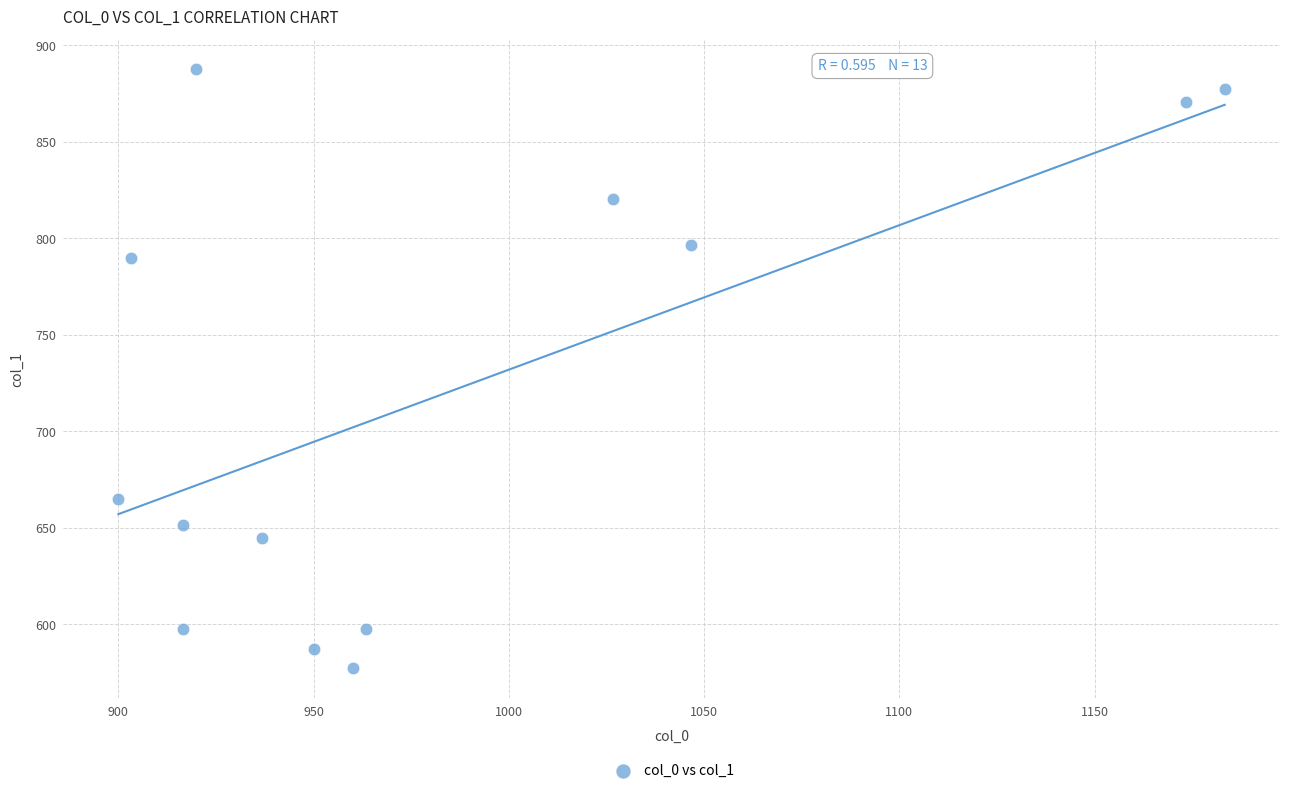

What Y value in the scatter plot is closest to 732?

789.8